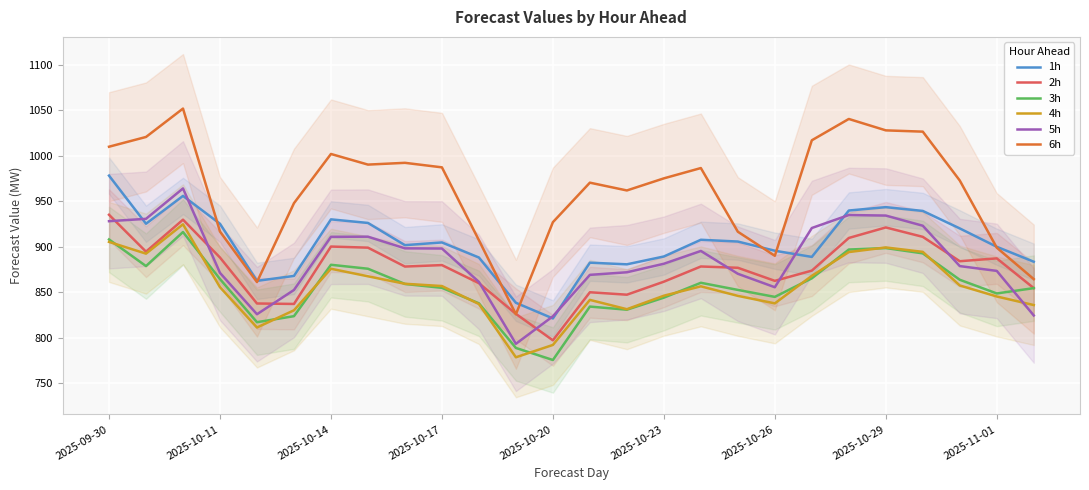

True or false: 6h and 3h cross at least once.

False